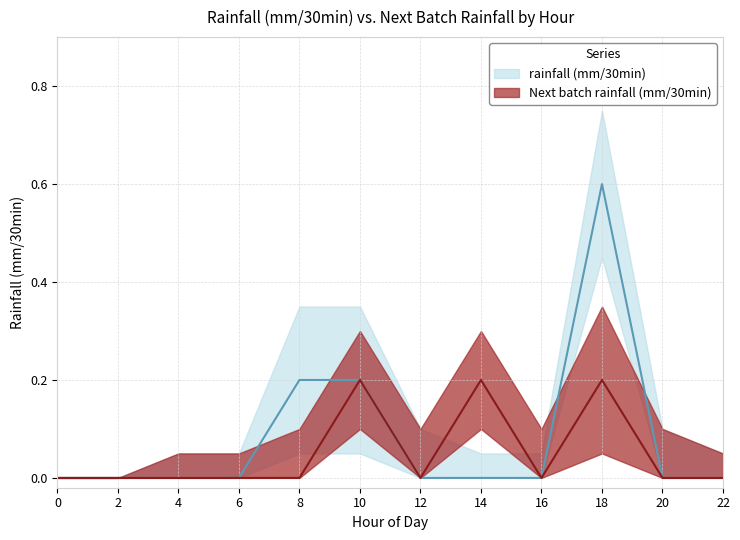

True or false: next_batch_mean has a value of 0.2 at 14.

True